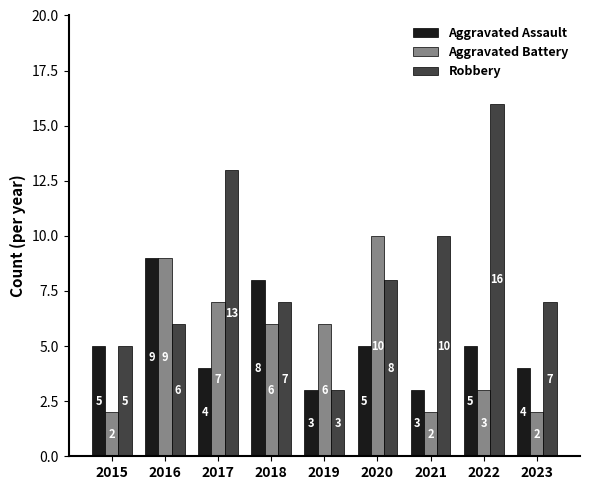

Which series has the largest total across all categories?

Robbery